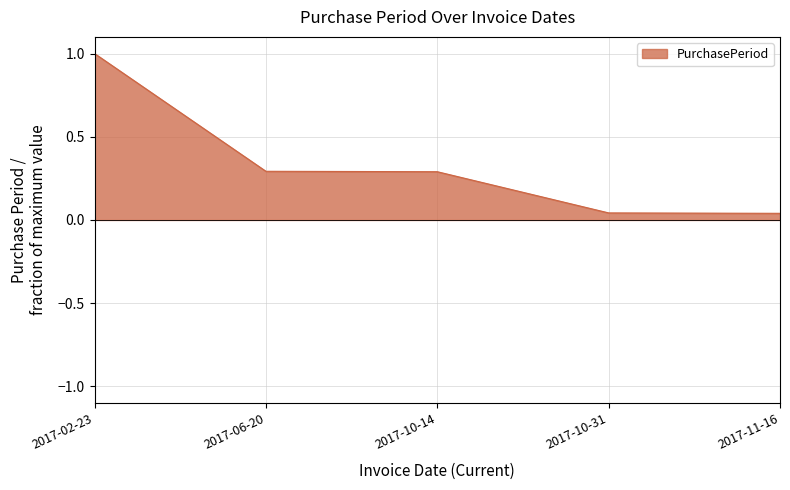

The value at 2017-02-23 is 1.0. True or false?

True